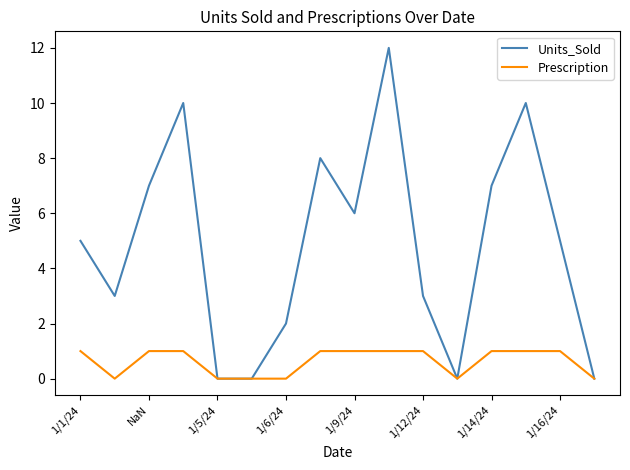

List the series in order of their peak value, highest first.

Units_Sold, Prescription